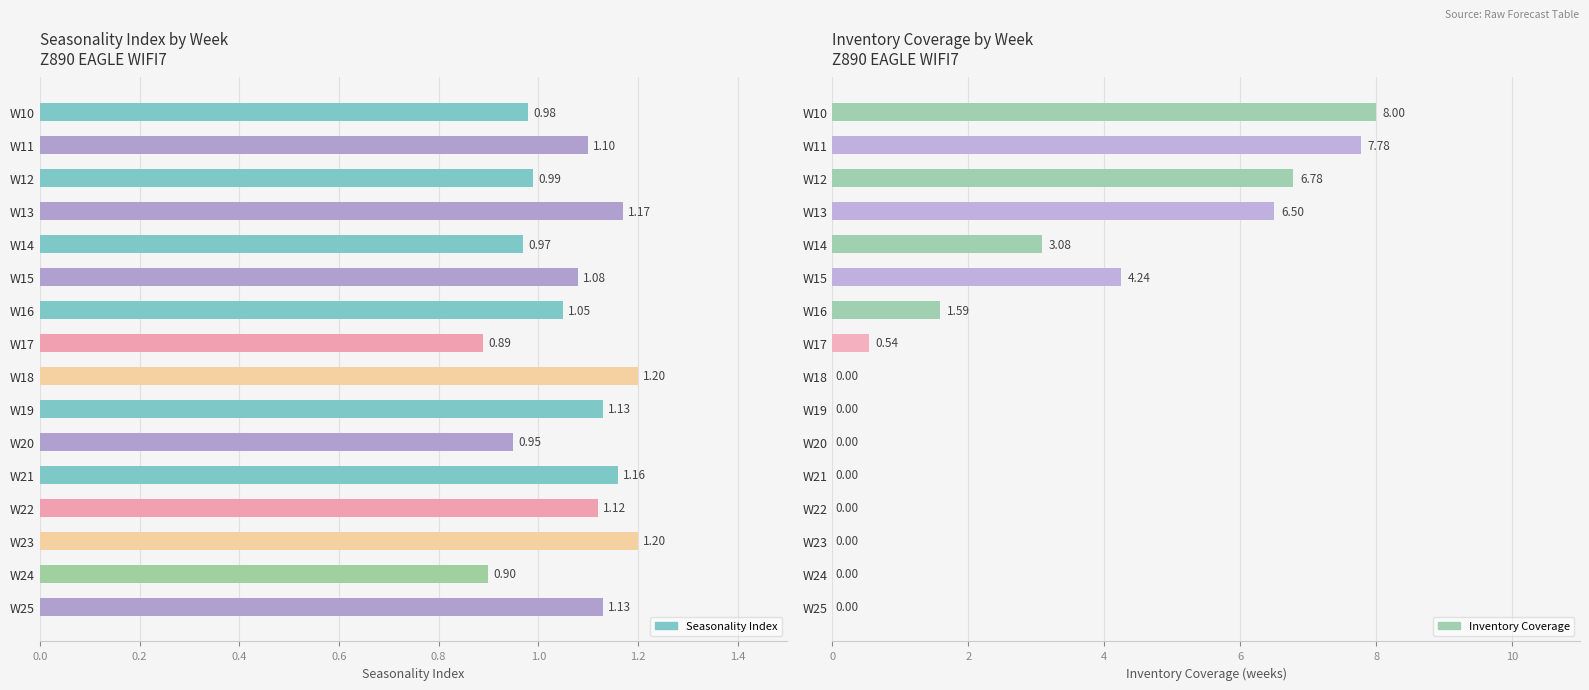

What is the difference between the maximum and second lowest values in the Seasonality Index series?

0.3